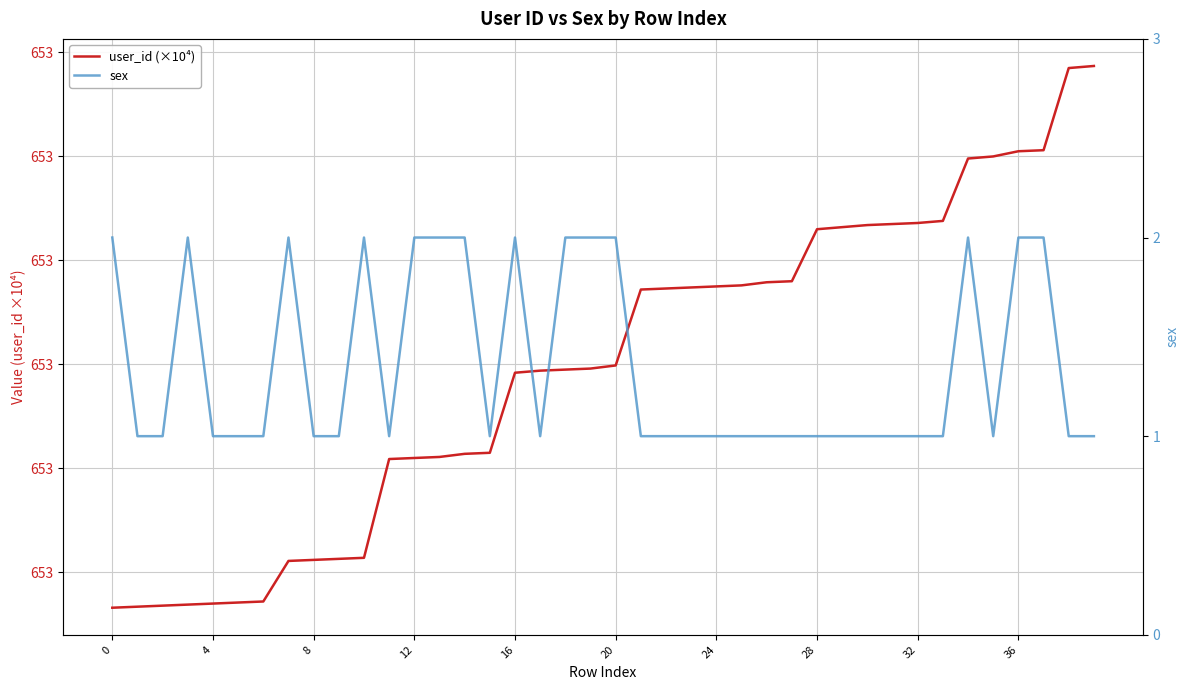

Reading left to right, transcribe all the data shown in this chart.

user_id (×10⁴): 653.4	653.4	653.4	653.4	653.4	653.4	653.4	653.4	653.4	653.4	653.4	653.4	653.4	653.4	653.4	653.4	653.4	653.4	653.4	653.4	653.4	653.4	653.4	653.4	653.4	653.4	653.4	653.4	653.4	653.4	653.4	653.4	653.4	653.4	653.4	653.4	653.4	653.4	653.4	653.4
sex: 2.0	1.0	1.0	2.0	1.0	1.0	1.0	2.0	1.0	1.0	2.0	1.0	2.0	2.0	2.0	1.0	2.0	1.0	2.0	2.0	2.0	1.0	1.0	1.0	1.0	1.0	1.0	1.0	1.0	1.0	1.0	1.0	1.0	1.0	2.0	1.0	2.0	2.0	1.0	1.0